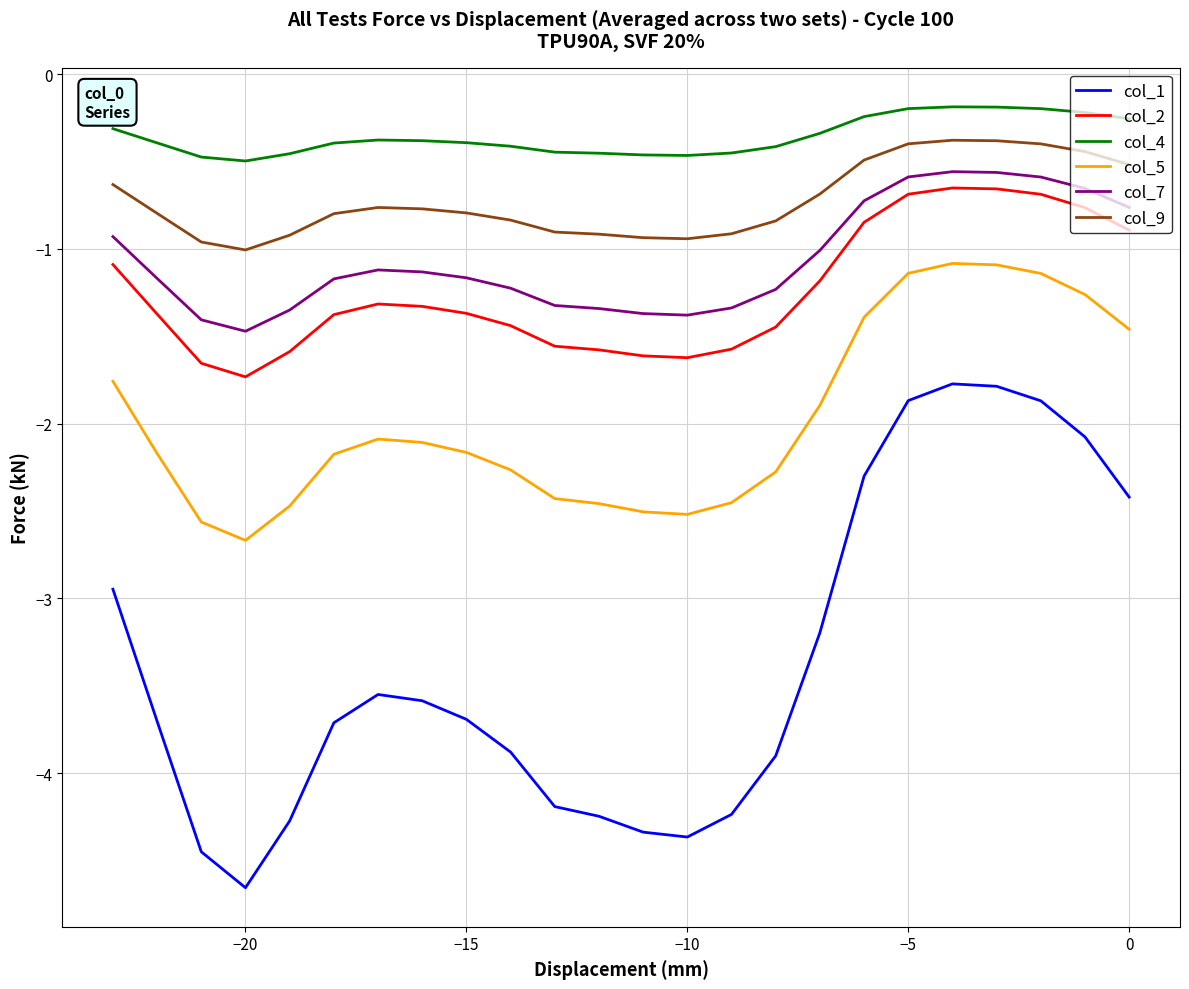

True or false: col_4 has more than 1 interior local peaks.

True